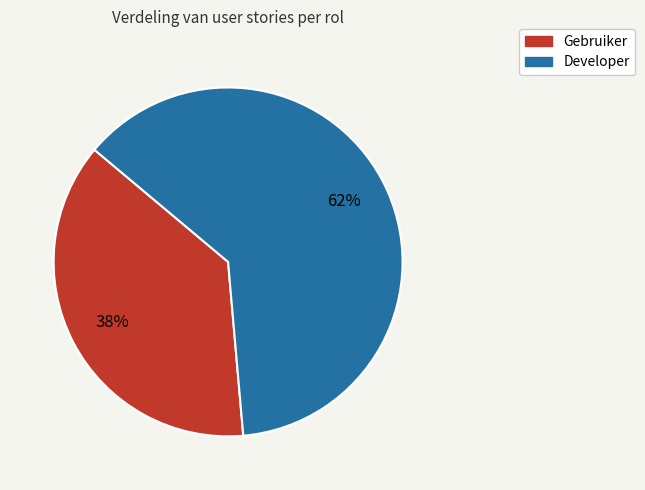

Approximately how many times larger is the value at Gebruiker compared to Developer?

0.6